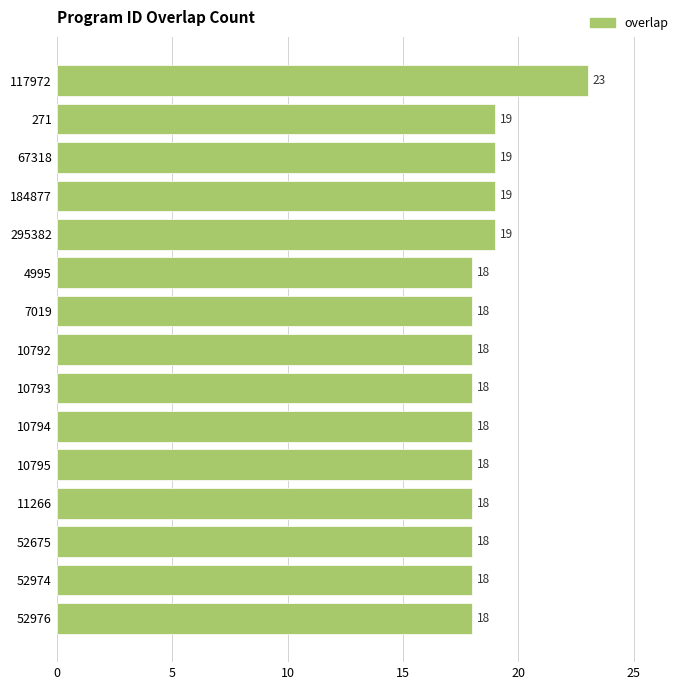

What is the sum of all values?

279